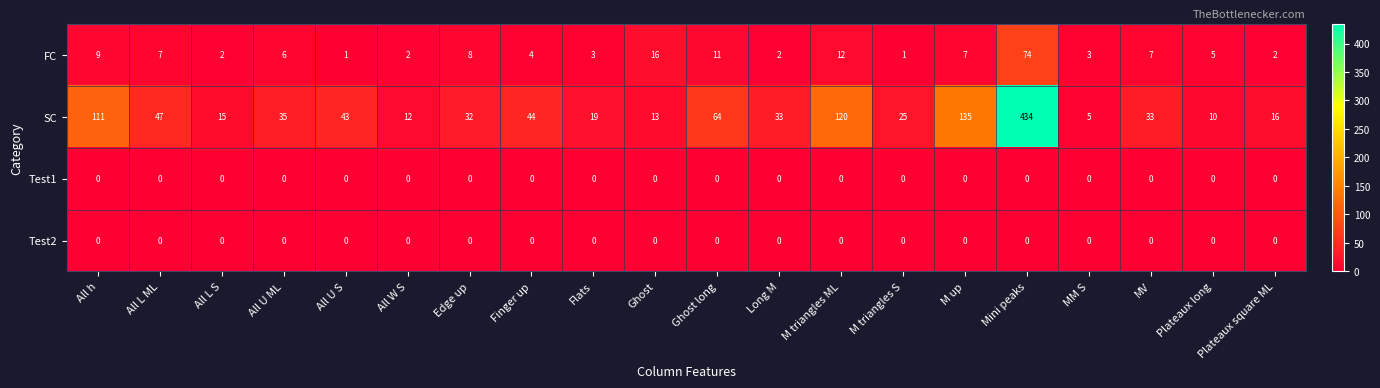

What is the total value across all series at Mini peaks?

508